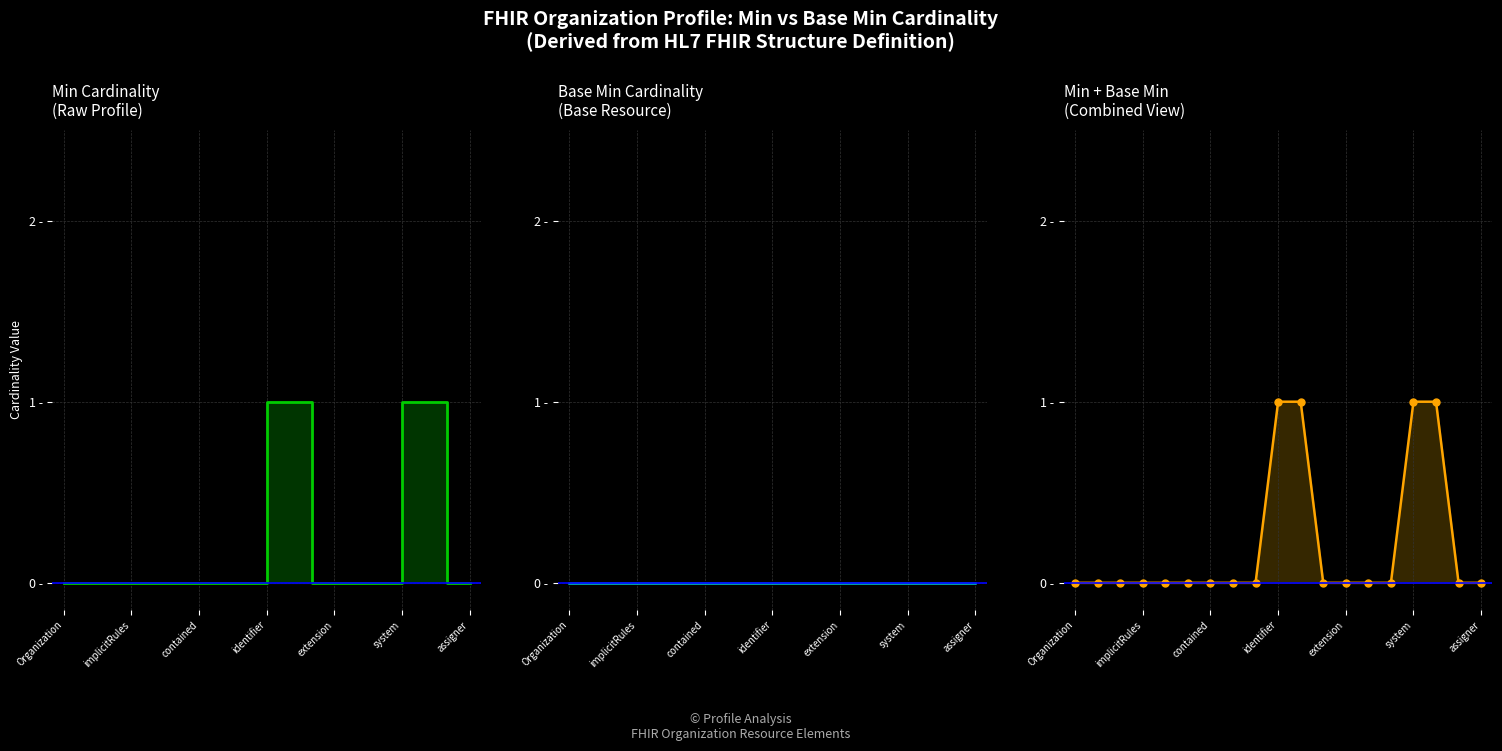

Reading left to right, transcribe all the data shown in this chart.

Min_line: 0	0	0	0	0	0	0	0	0	1	1	0	0	0	0	1	1	0	0
Base Min_line: 0	0	0	0	0	0	0	0	0	0	0	0	0	0	0	0	0	0	0
Min+BaseMin_line: 0	0	0	0	0	0	0	0	0	1	1	0	0	0	0	1	1	0	0